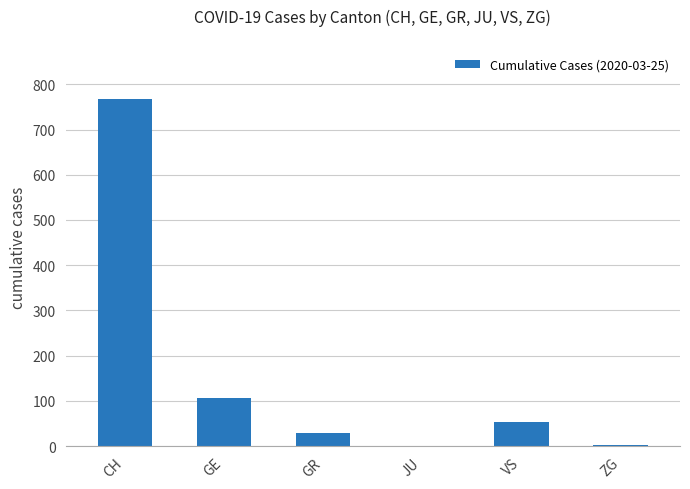

Which has a higher value, CH or JU?

CH